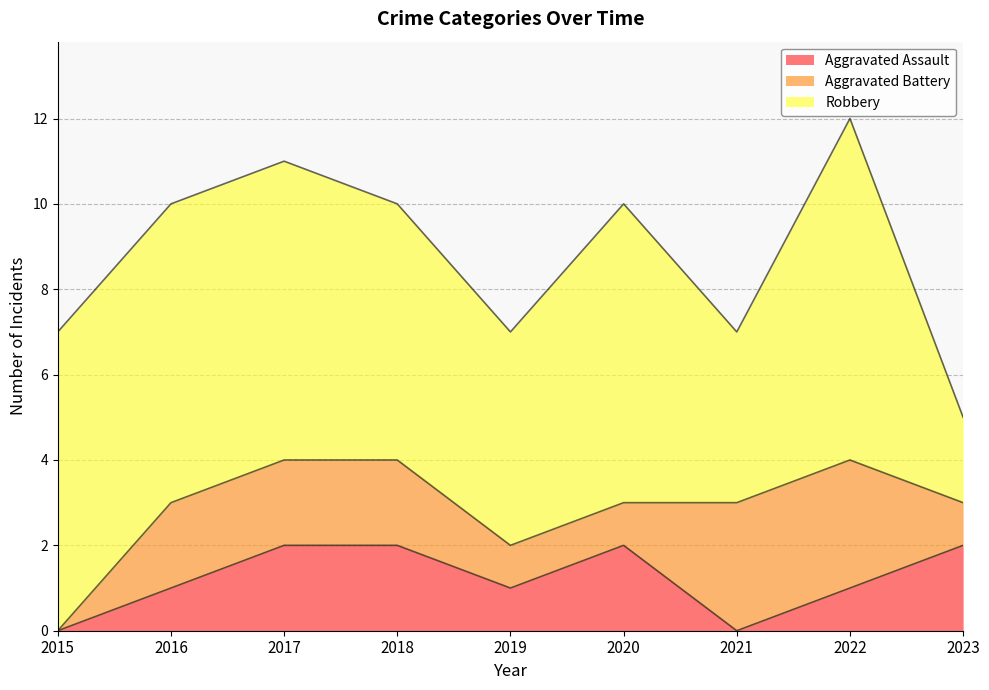

What is the value of the Aggravated Assault point at the 6th from the left?

2